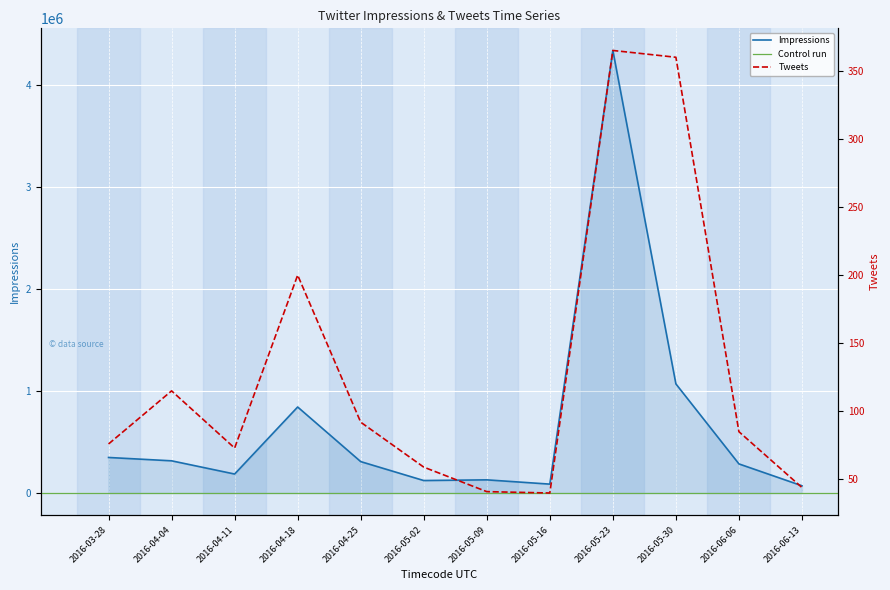

Is it true that Tweets equals 73 at 2016-04-11?

True